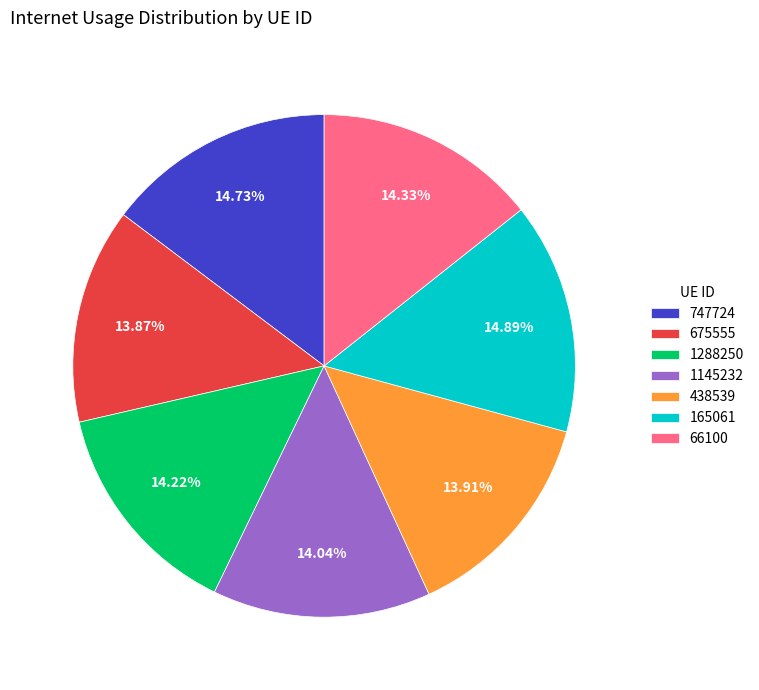

Which has a higher value, 165061 or 1288250?

165061